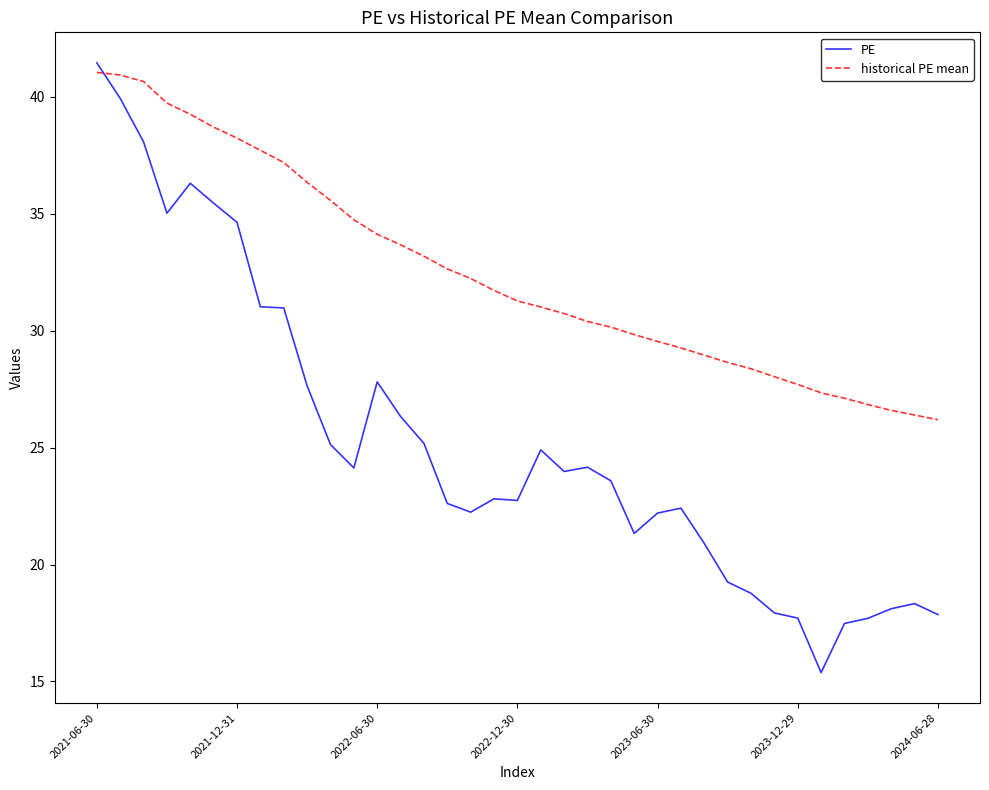

Rank the series by their average value, from highest to lowest.

historical PE mean, PE